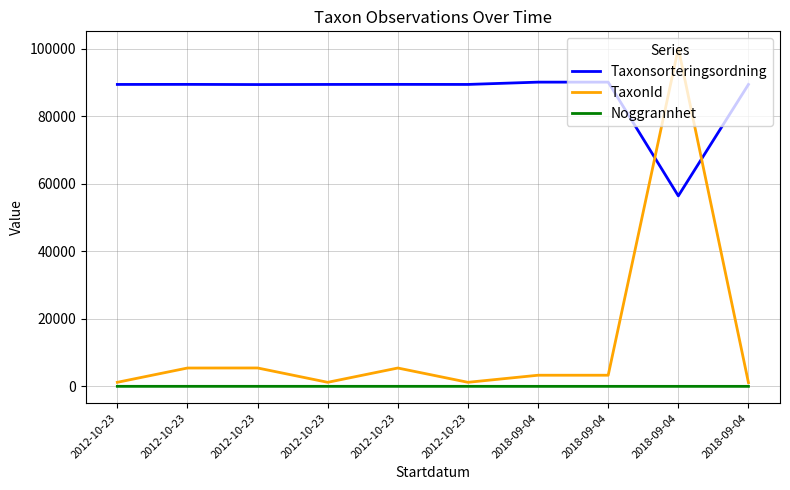

True or false: TaxonId and Noggrannhet cross at least once.

False